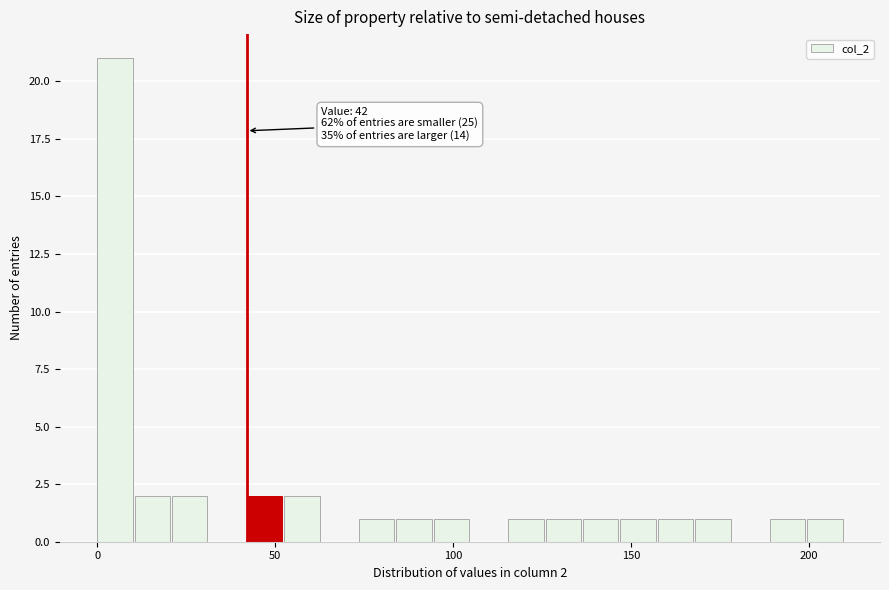

Around what value on the x-axis is the tallest bar? Give the approximate position of its centre, as read against the axis.

5